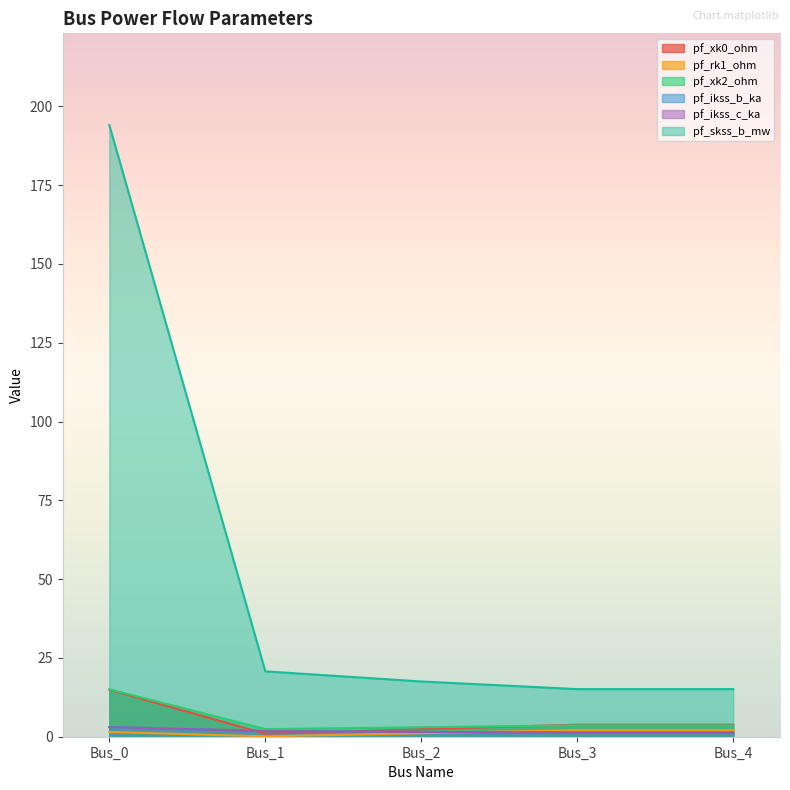

Which label corresponds to the smallest value in the chart?

Bus_1